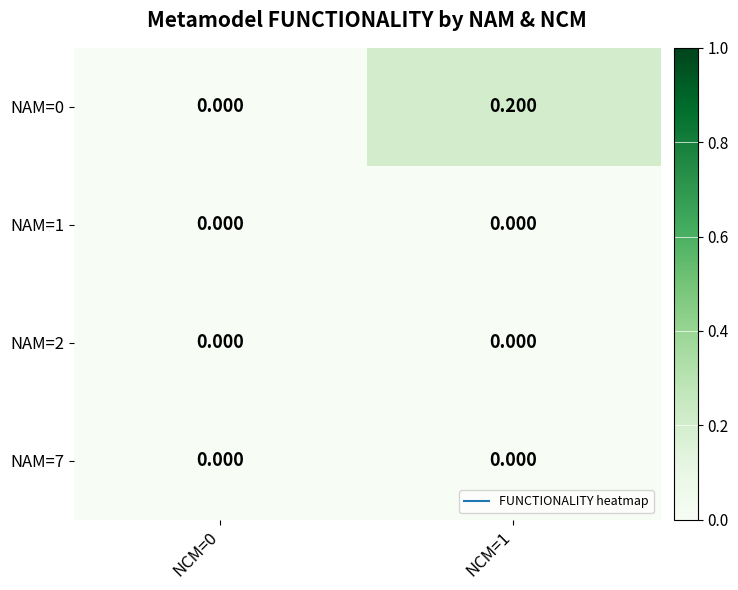

How many series are shown in this chart?

4